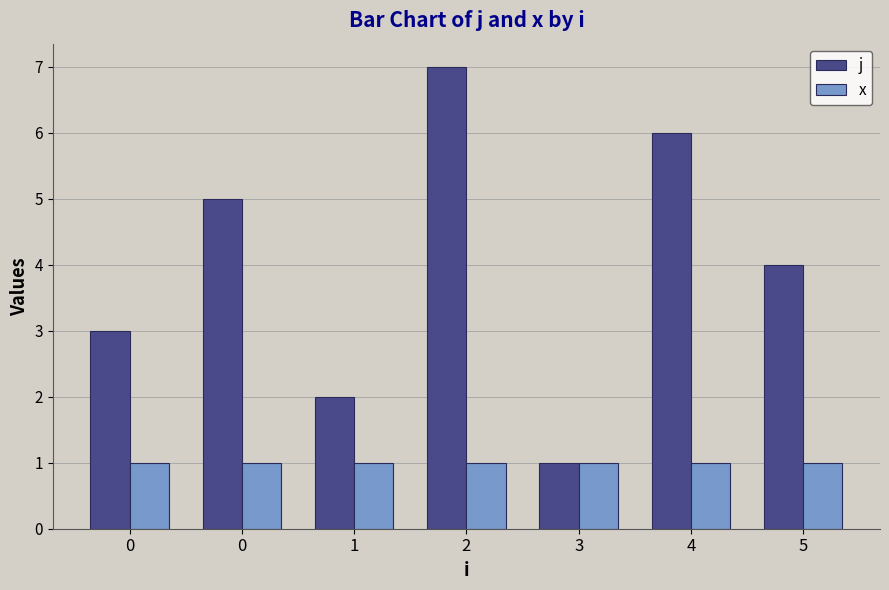

At how many categories does at least one series exceed 5?

2